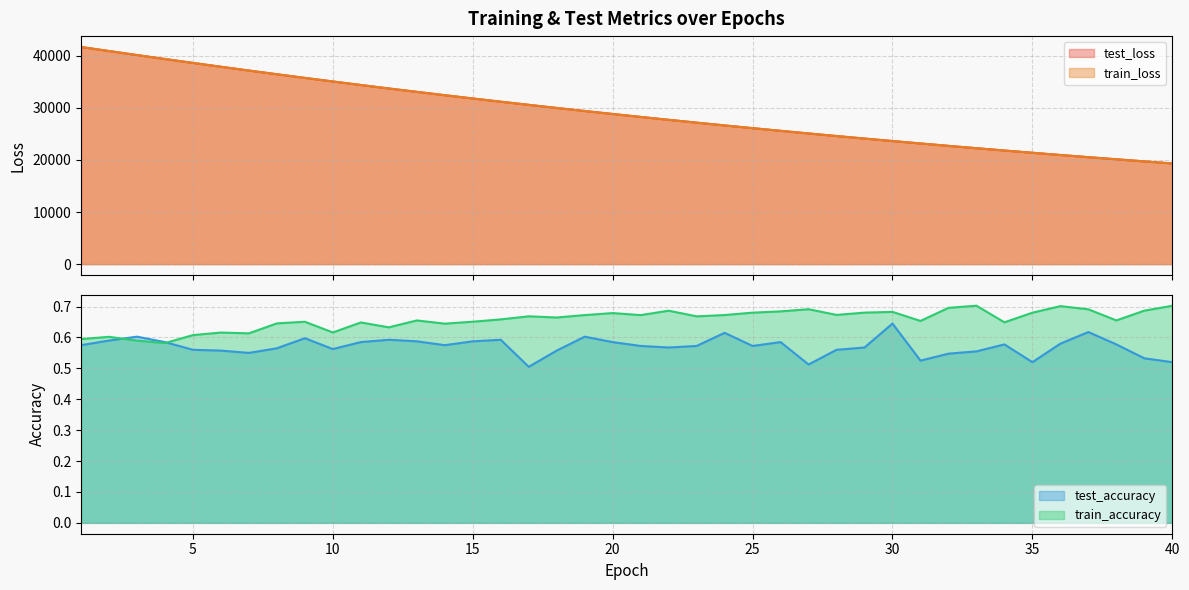

The value of test_accuracy at 35 is 0.3. True or false?

False